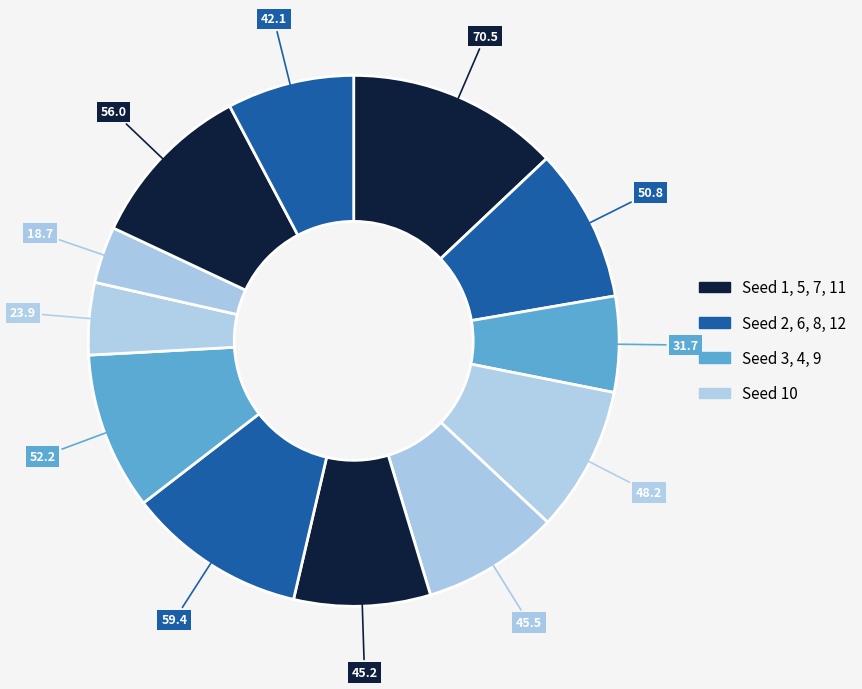

Rank the categories by value from highest to lowest.

1, 7, 11, 8, 2, 4, 5, 6, 12, 3, 9, 10